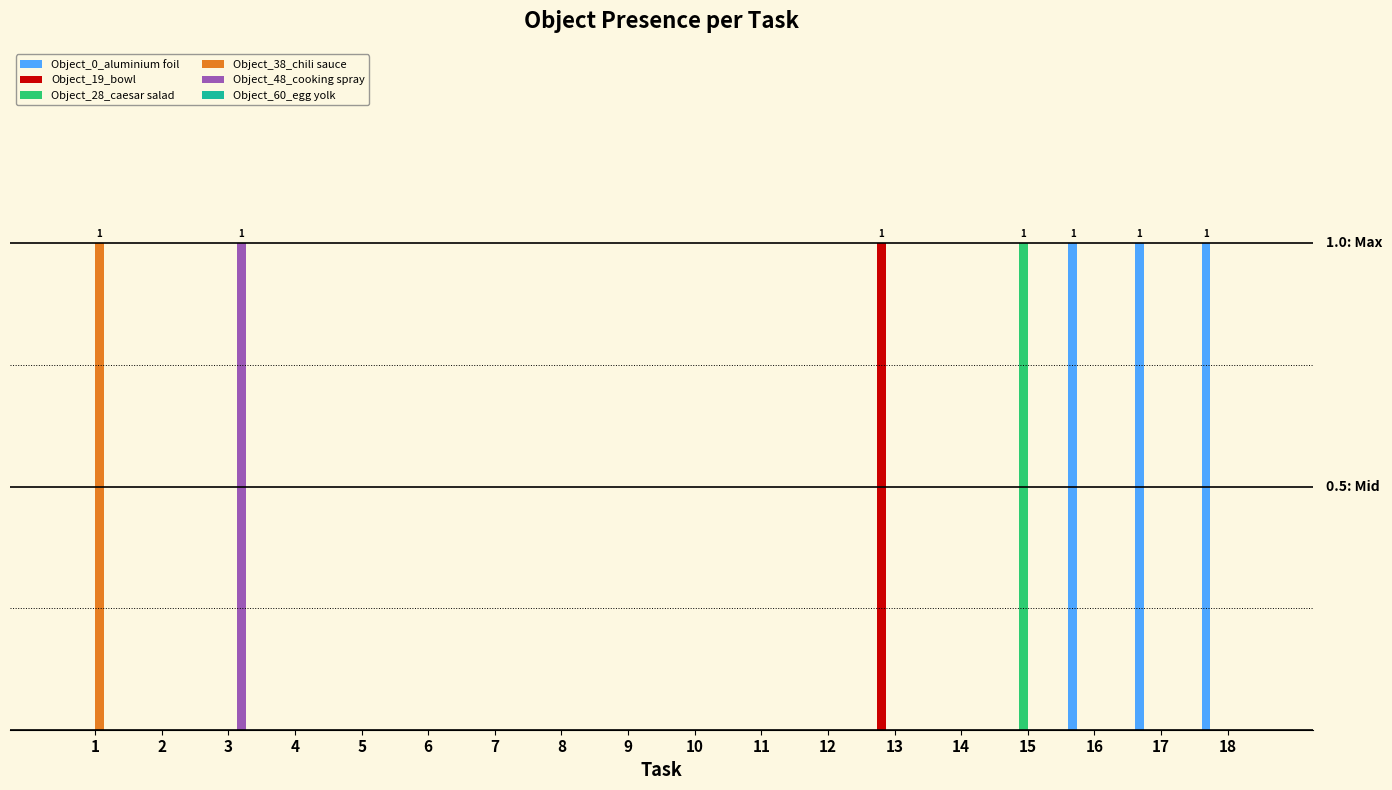

Which series has the widest spread of values?

Object_0_aluminium foil